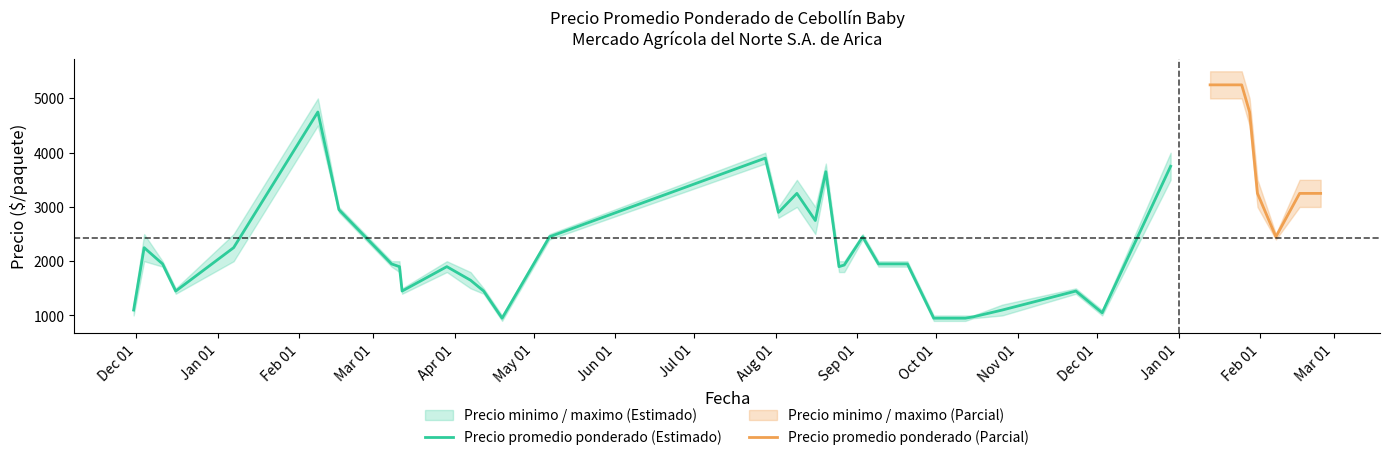

True or false: Precio promedio ponderado has a value of 2247 at 2022-01-13.

False